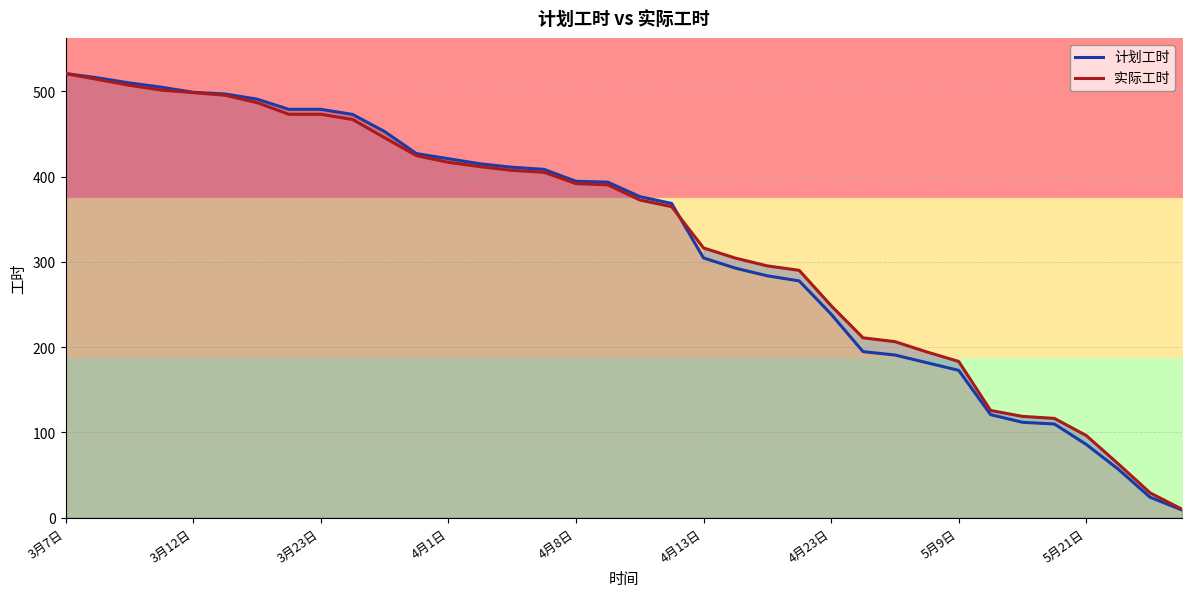

What is the difference between the maximum and second lowest values in the 实际工时 series?

491.9